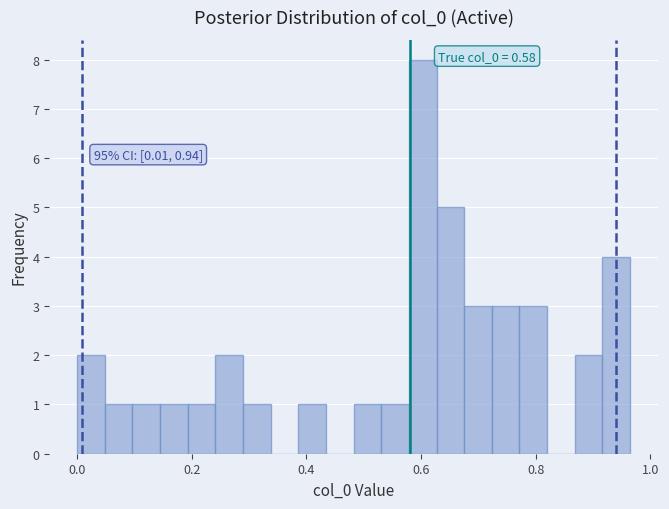

Read against the x-axis, roughly where is the centre of the tallest bar?

0.60